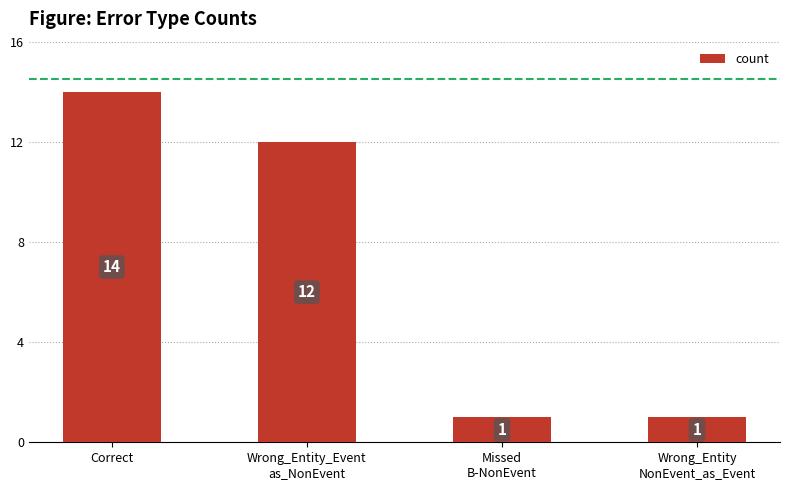

What is the greatest value displayed?

14